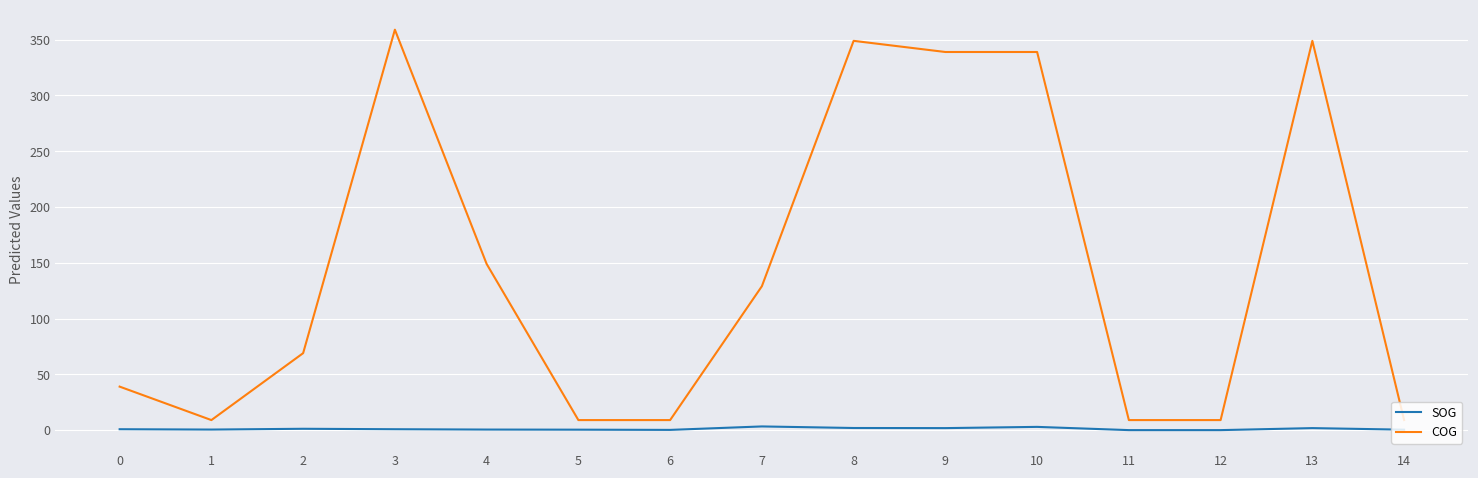

Which series has the largest range (max minus min)?

COG